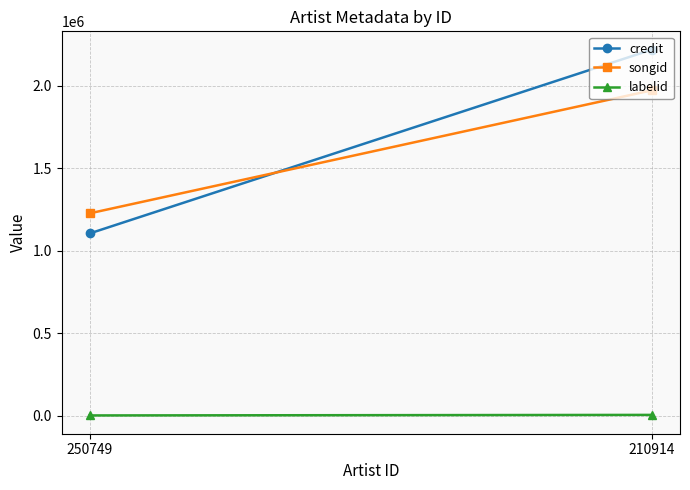

Is this an area chart (filled region under the line)?

No